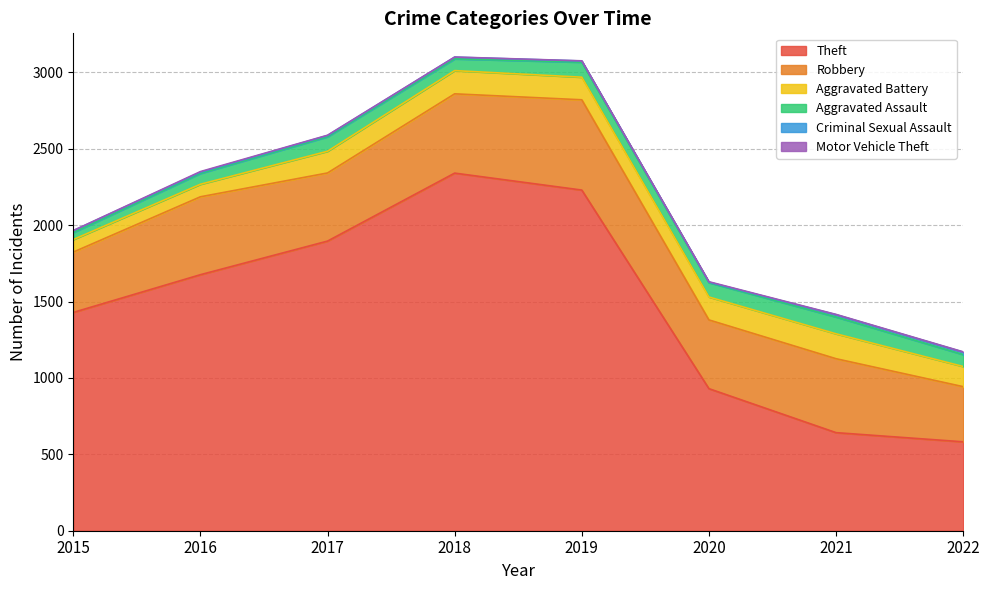

Which series changed the most between 2018 and 2019?

Theft